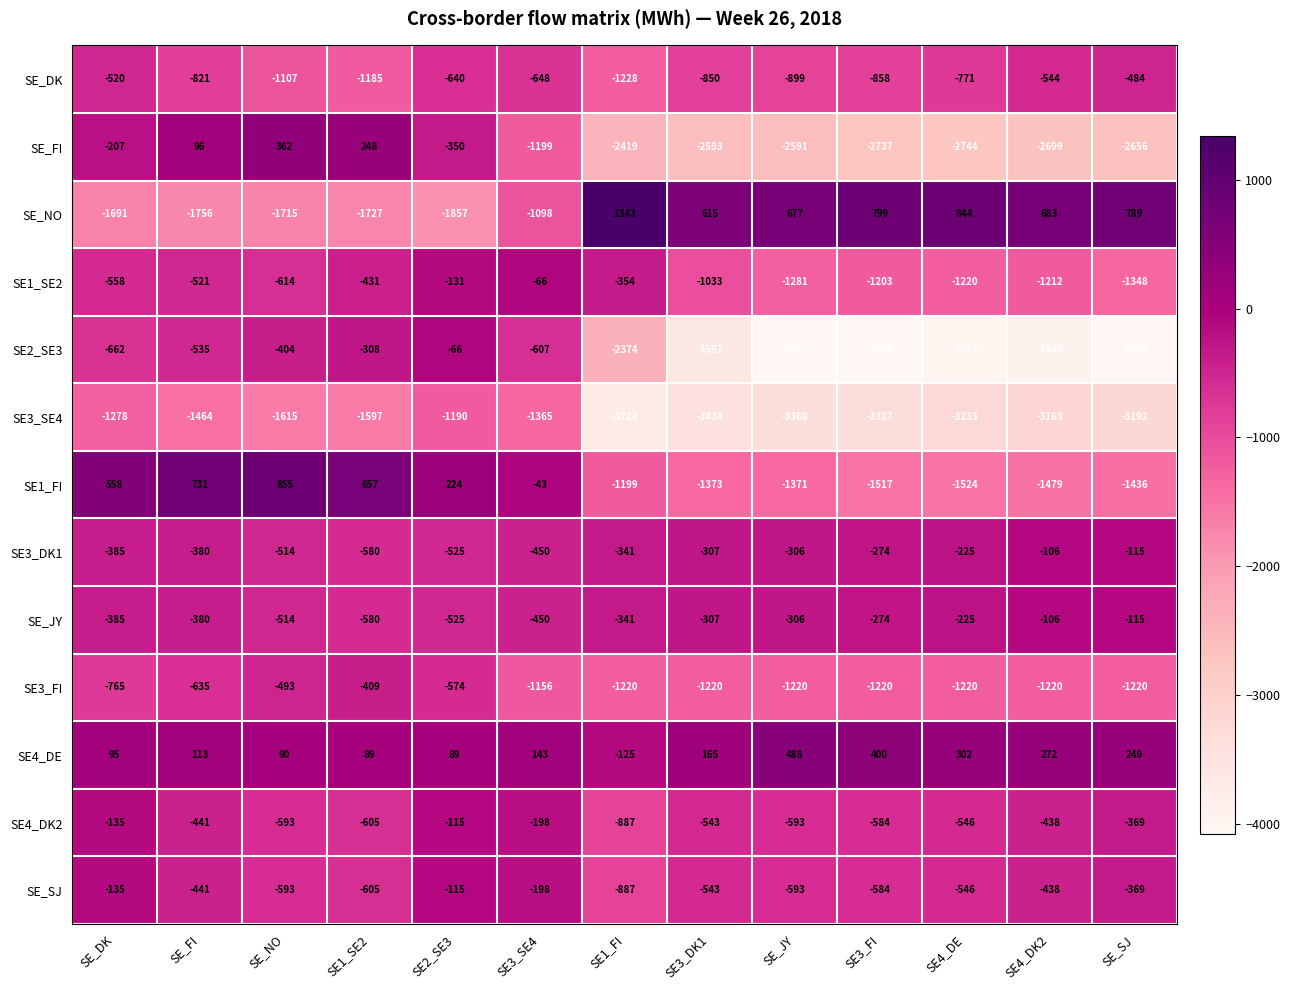

Where does the SE4_DK2 series first go above -543?

SE_DK